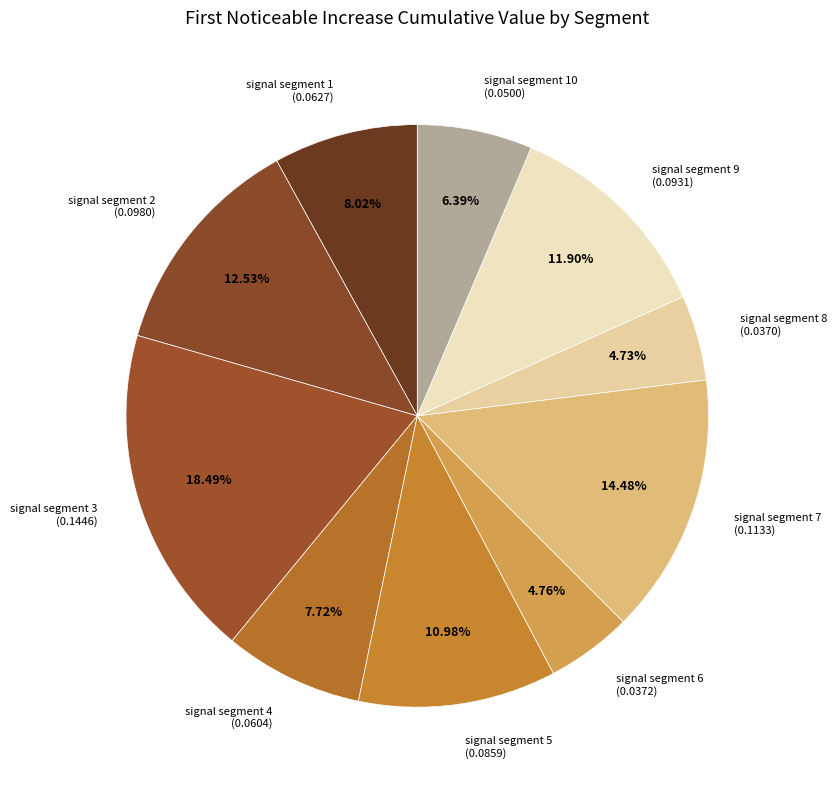

Does any single category account for the majority?

No